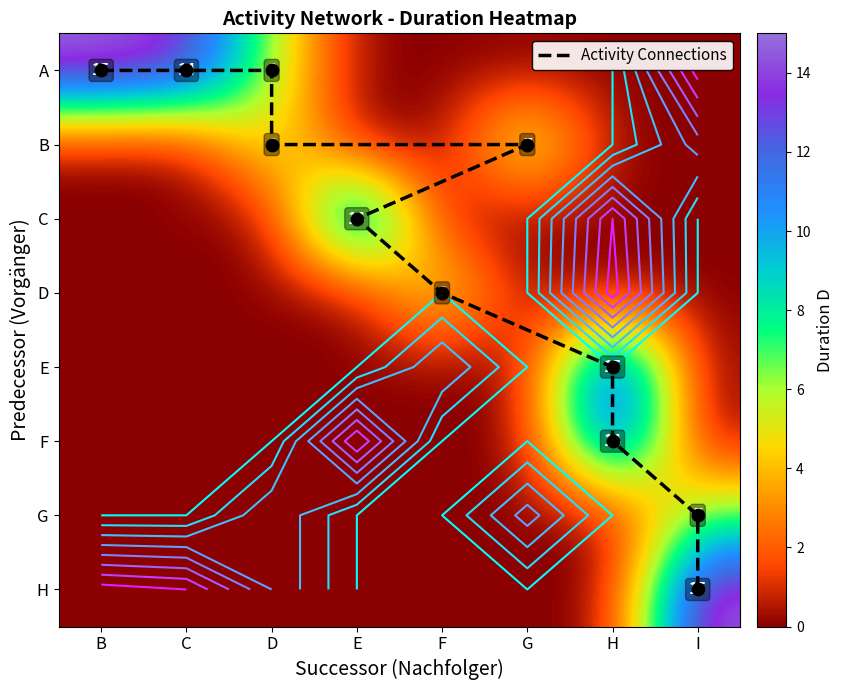

Which category has the highest value in the E series?

H